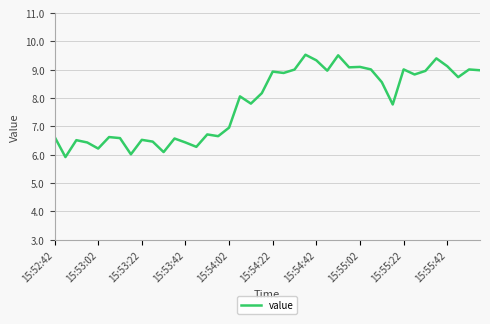

Does the chart have visible grid lines?

Yes